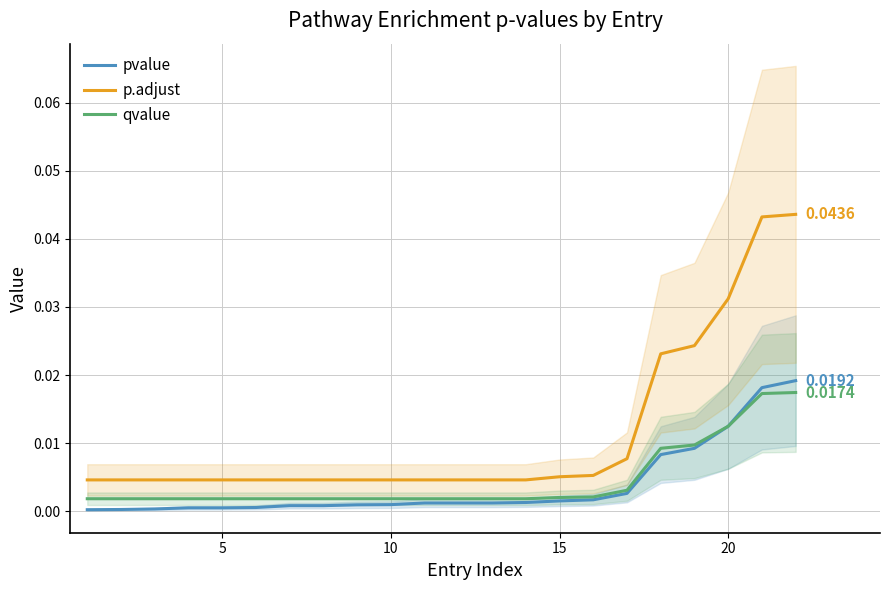

What are all the series names shown in the legend?

pvalue, p.adjust, qvalue